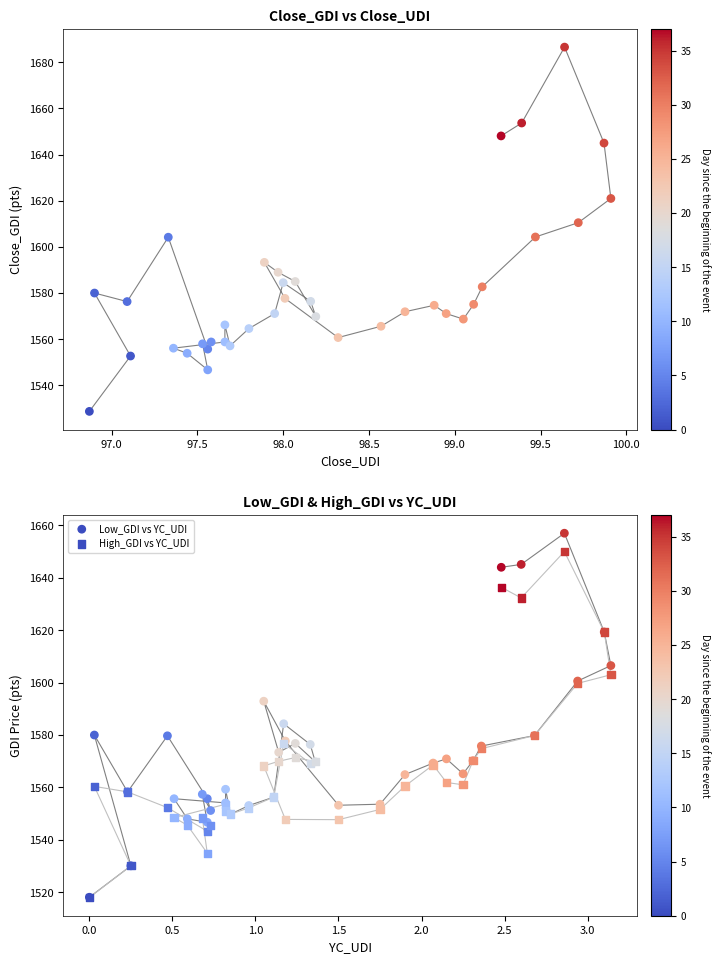

What is the total value across all series at 97.0?

4612.9